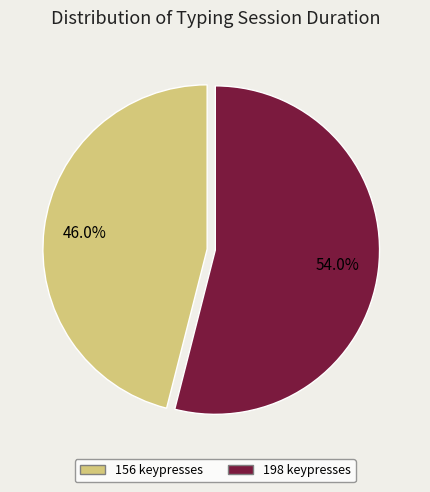

What percentage do 198 keypresses and 156 keypresses together represent?

100.0%